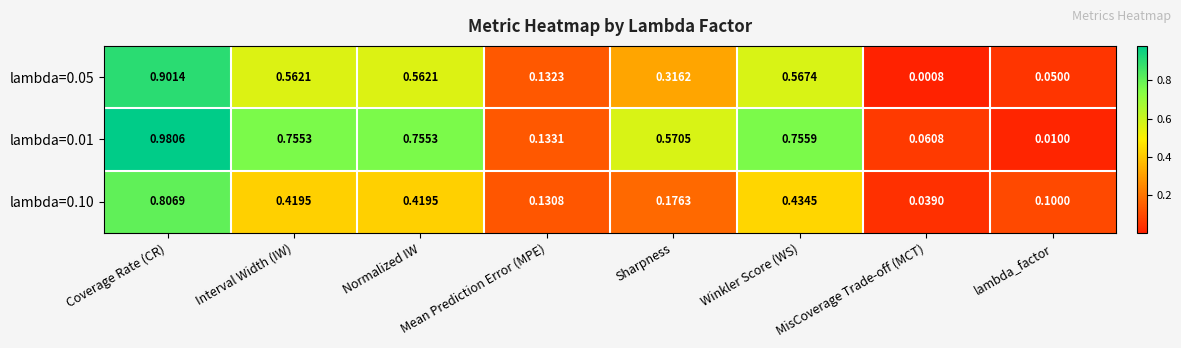

Which series has the largest total across all categories?

lambda=0.01